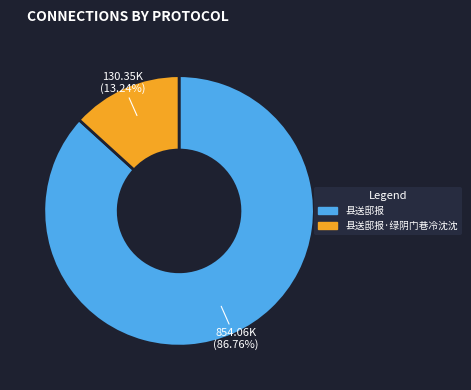

Does any single category account for the majority?

Yes